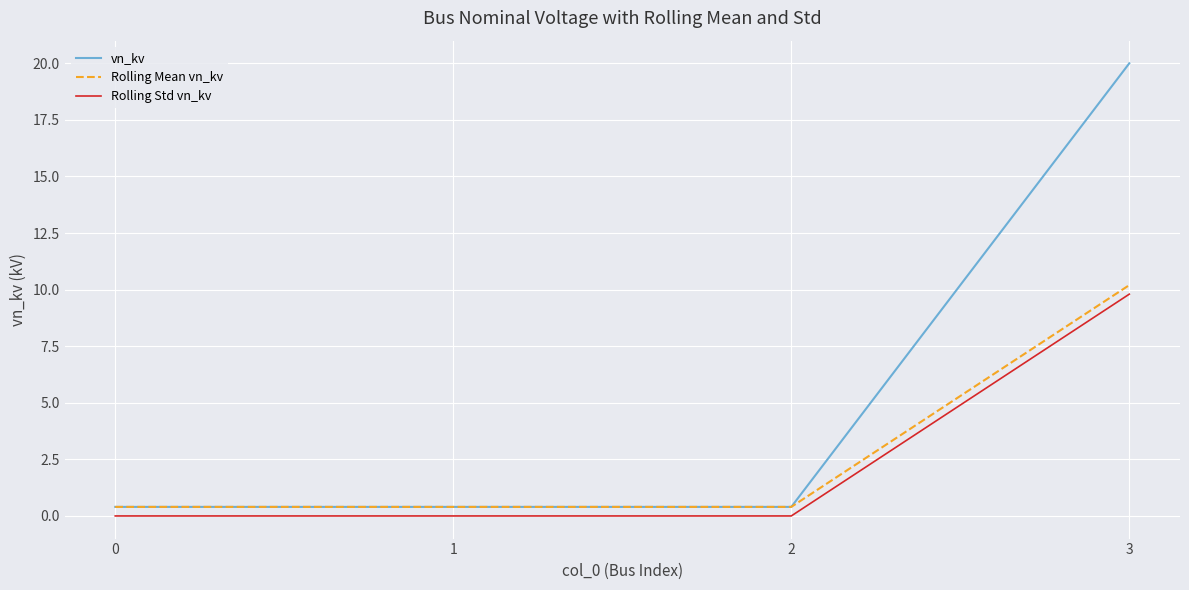

Count the number of data series in this chart.

3